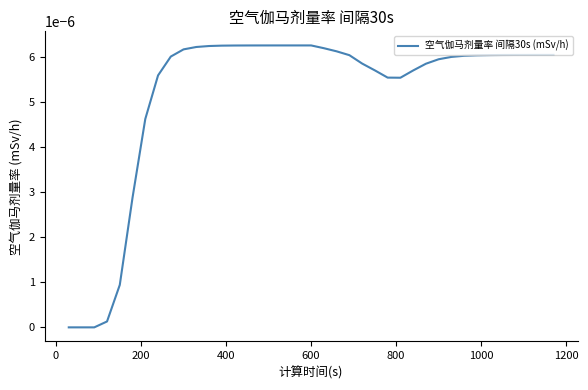

How many lines are shown in the chart?

1